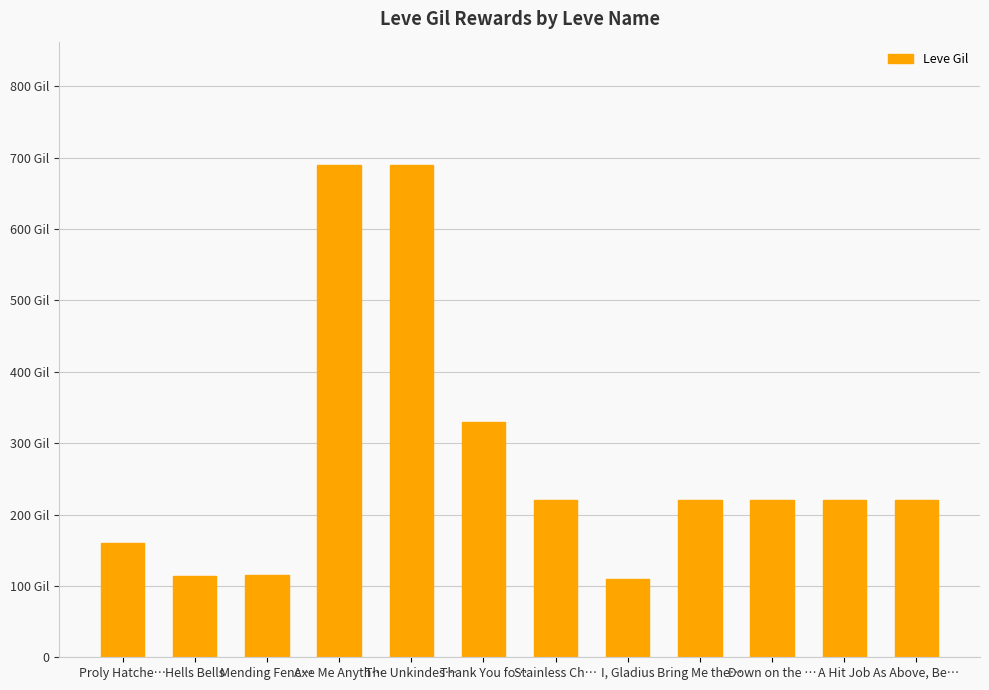

Which has a higher value, I, Gladius or Bring Me the…?

Bring Me the…